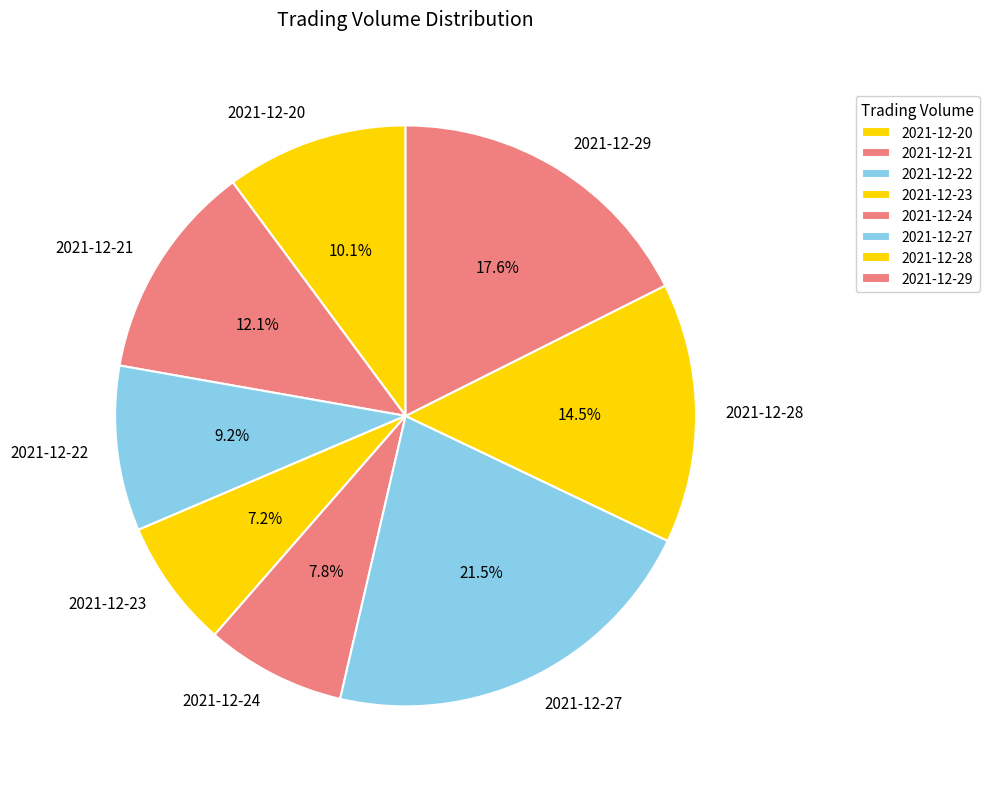

How many segments does this pie chart have?

8